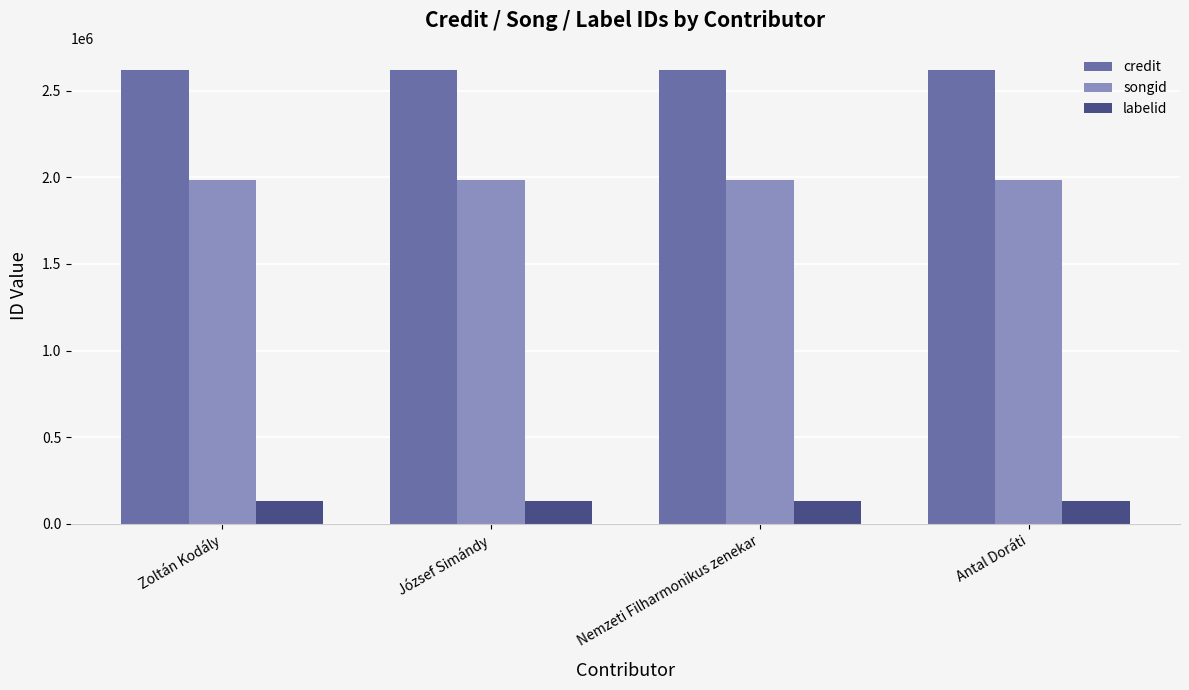

What value does the labelid series have at Nemzeti Filharmonikus zenekar?

131614